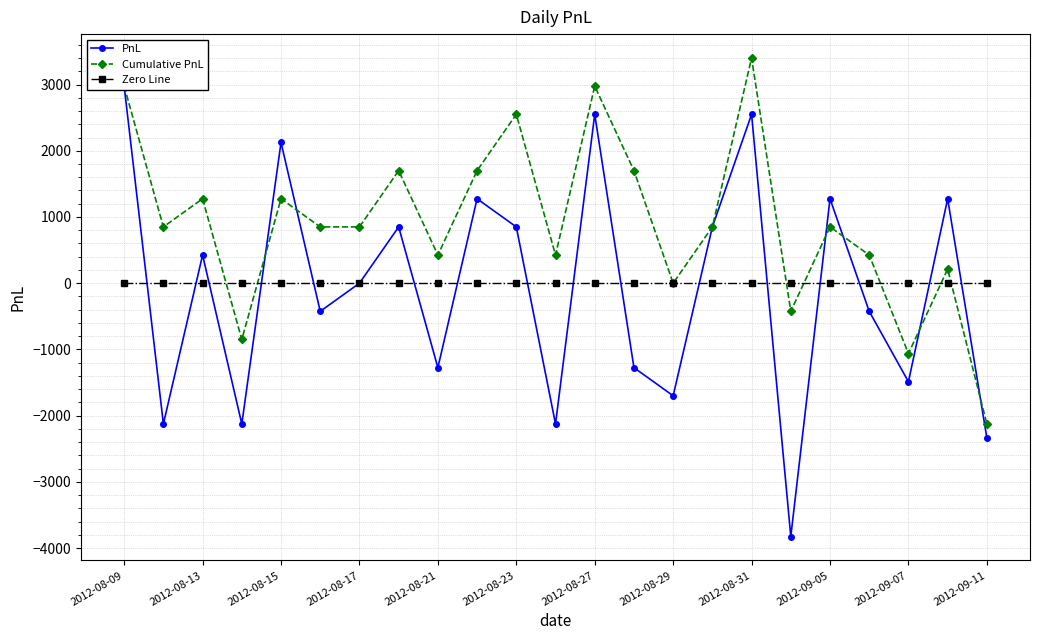

What are all the series names shown in the legend?

PnL, Cumulative PnL, Zero Line